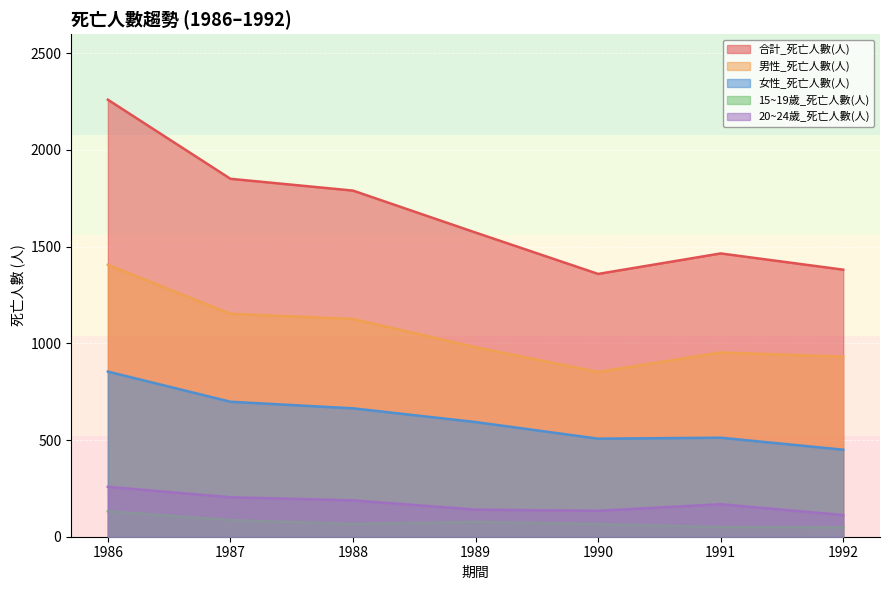

What is the sum of the 合計_死亡人數(人) values at 1989 and 1988?

3363